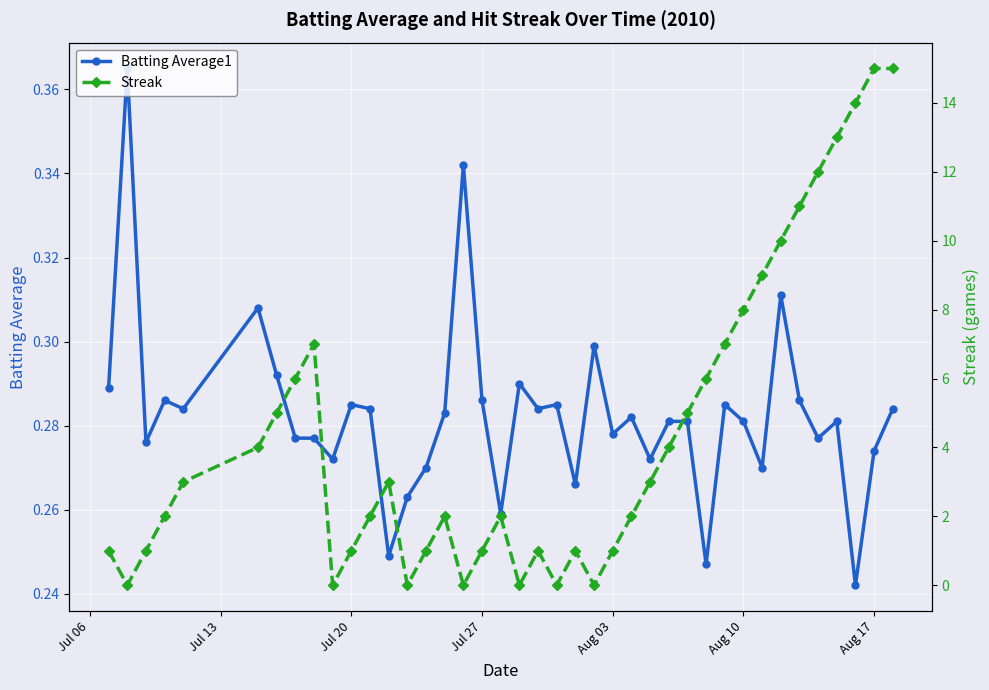

True or false: Streak has more than 1 interior local peaks.

True